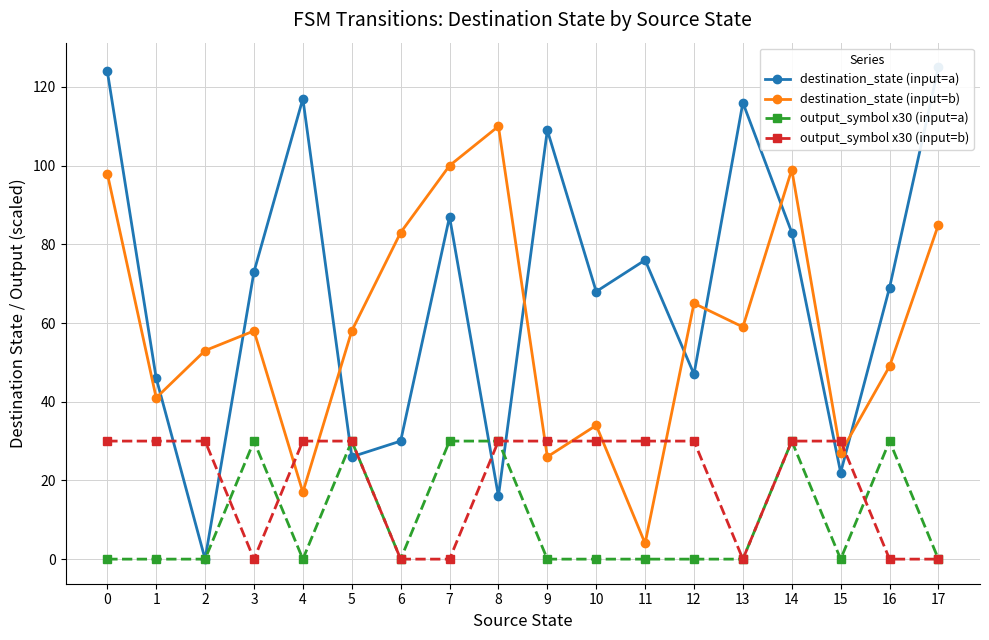

How many data points does each series have?

18